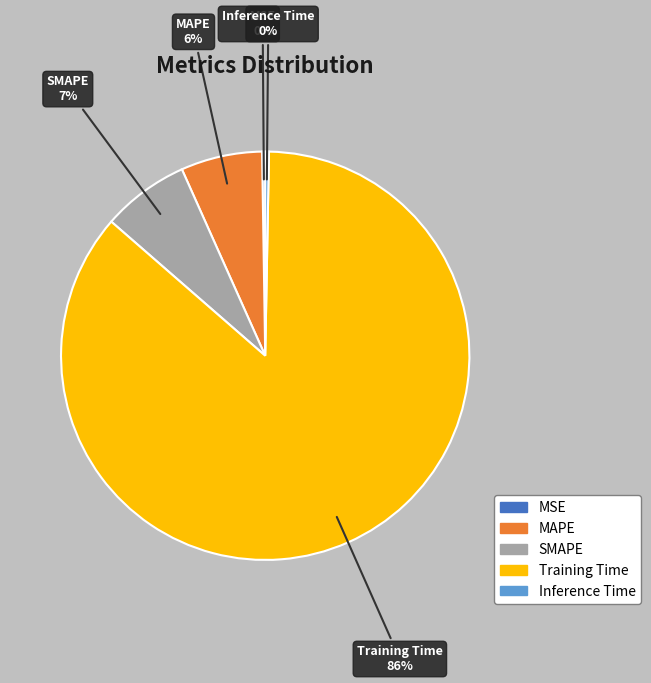

Does Training Time account for over 50% of the chart?

Yes